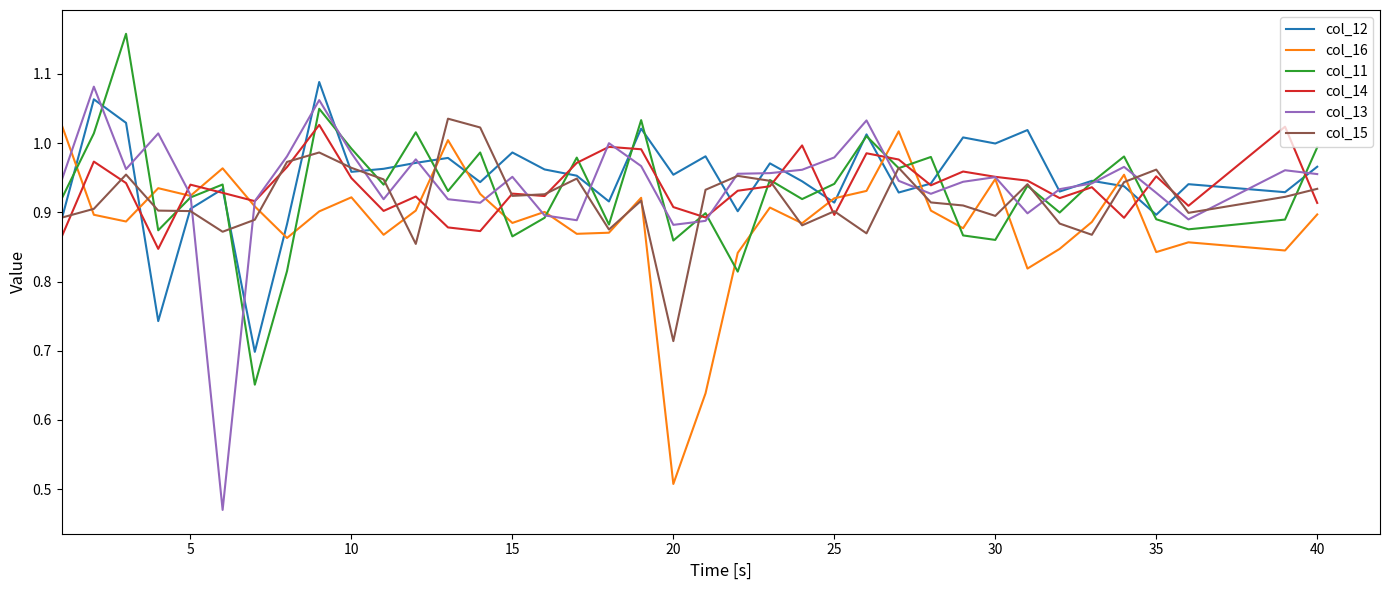

Which series has the widest spread of values?

col_13